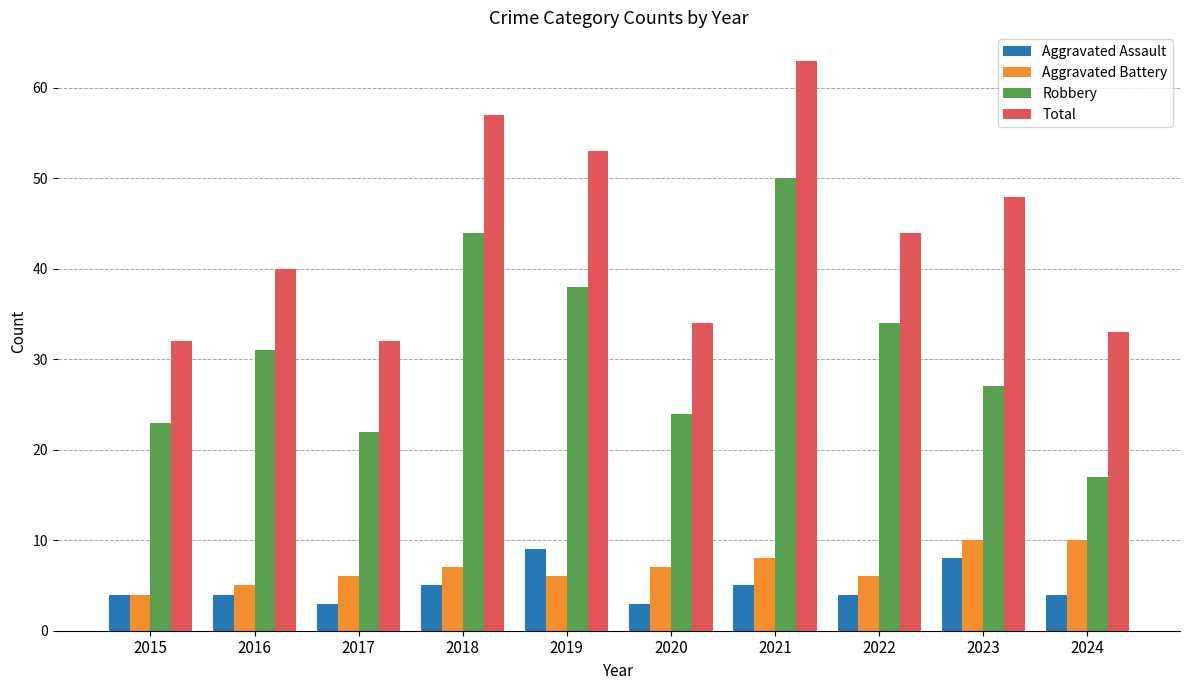

What is the minimum value for Aggravated Assault?

3